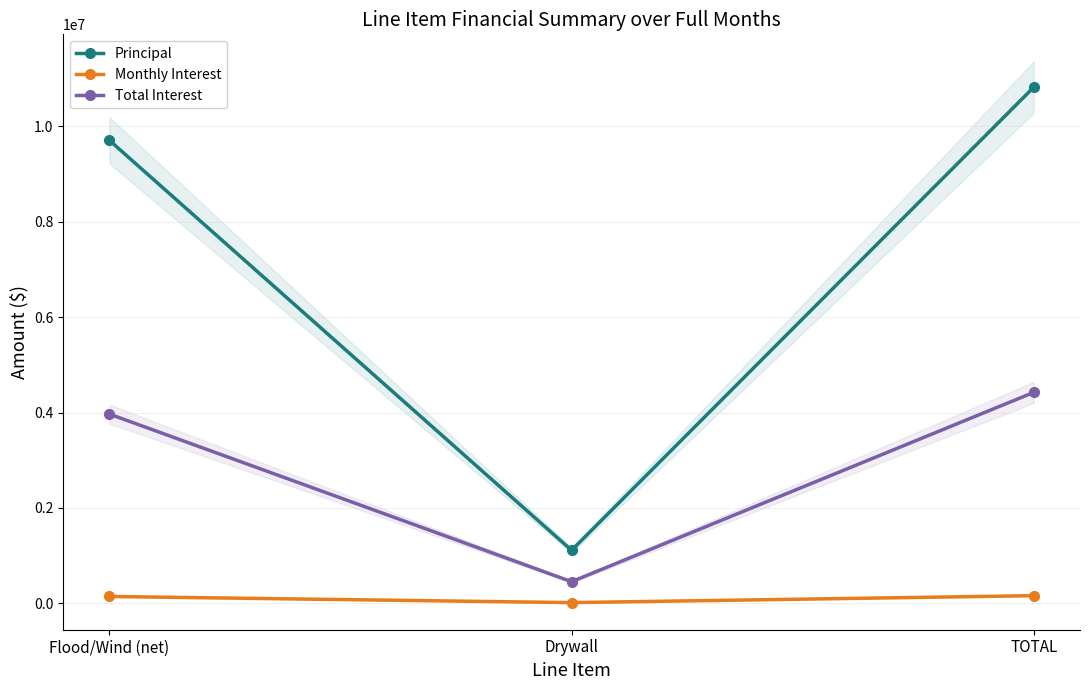

Reading left to right, extract all data points from this chart.

Principal: 9705247.7	1113503.8	10818751.5
Monthly Interest: 145578.7	16702.6	162281.3
Total Interest: 3968194.1	455279.5	4423473.6